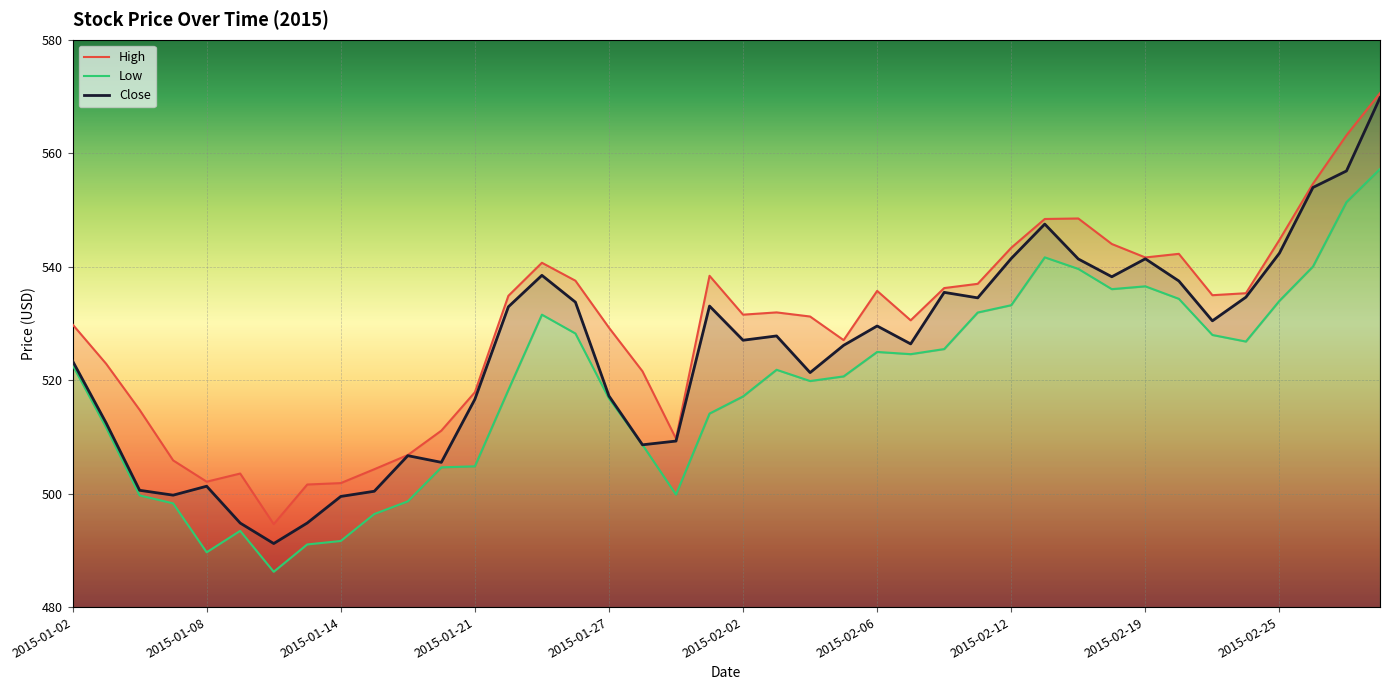

What is the difference between the highest and lowest values at 2015-02-03?

10.1